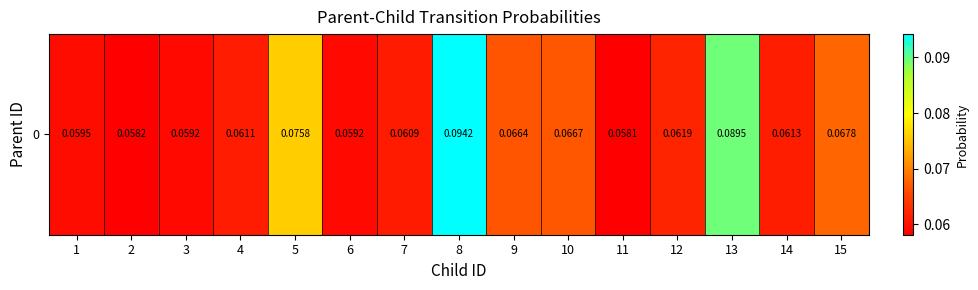

List the labels in order of value, largest first.

8, 13, 5, 15, 10, 9, 12, 14, 4, 7, 1, 3, 6, 2, 11